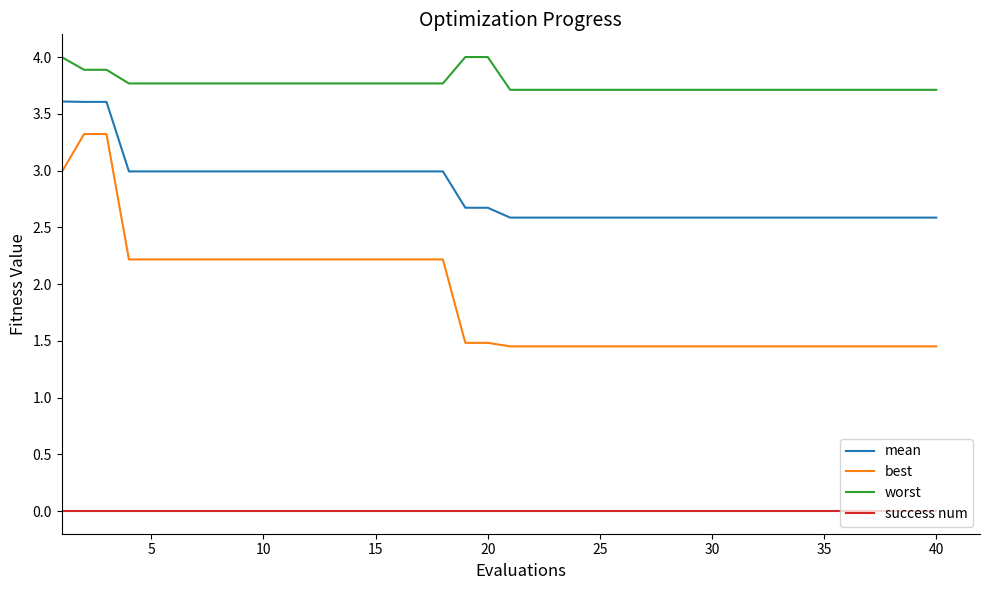

Which series has the largest range (max minus min)?

best